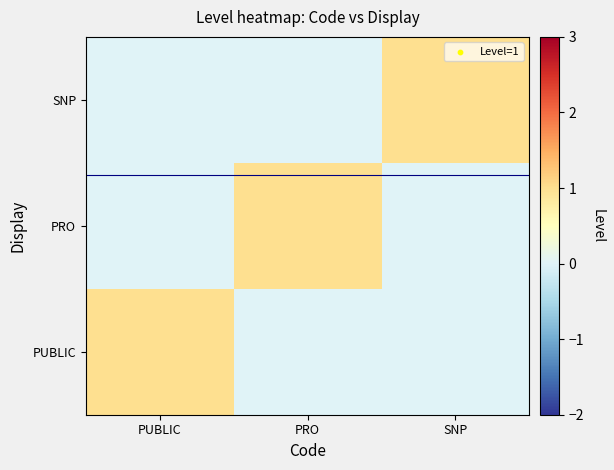

What is the total value across all series at PRO?

1